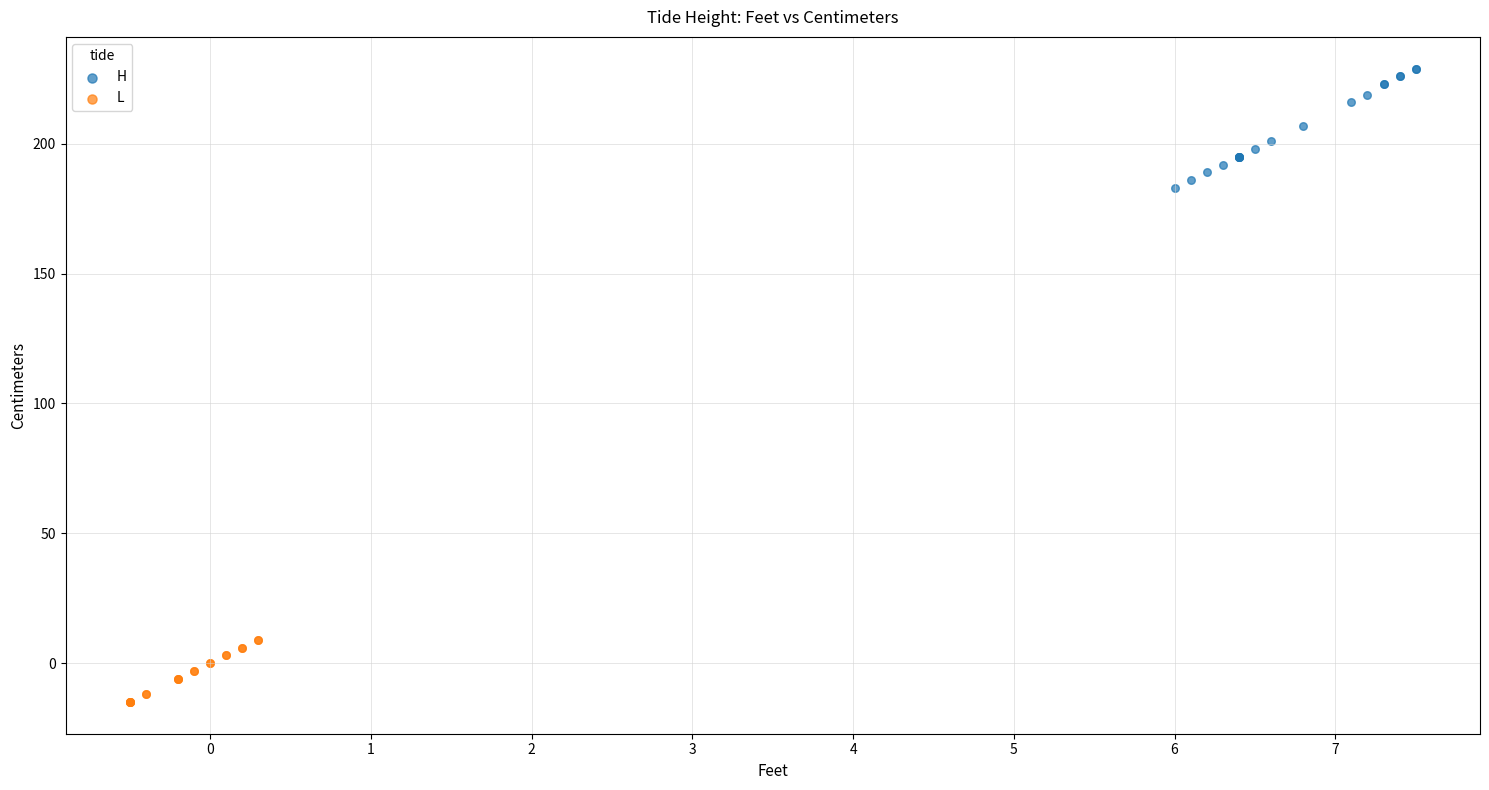

Which series has the largest Y range (max minus min)?

H